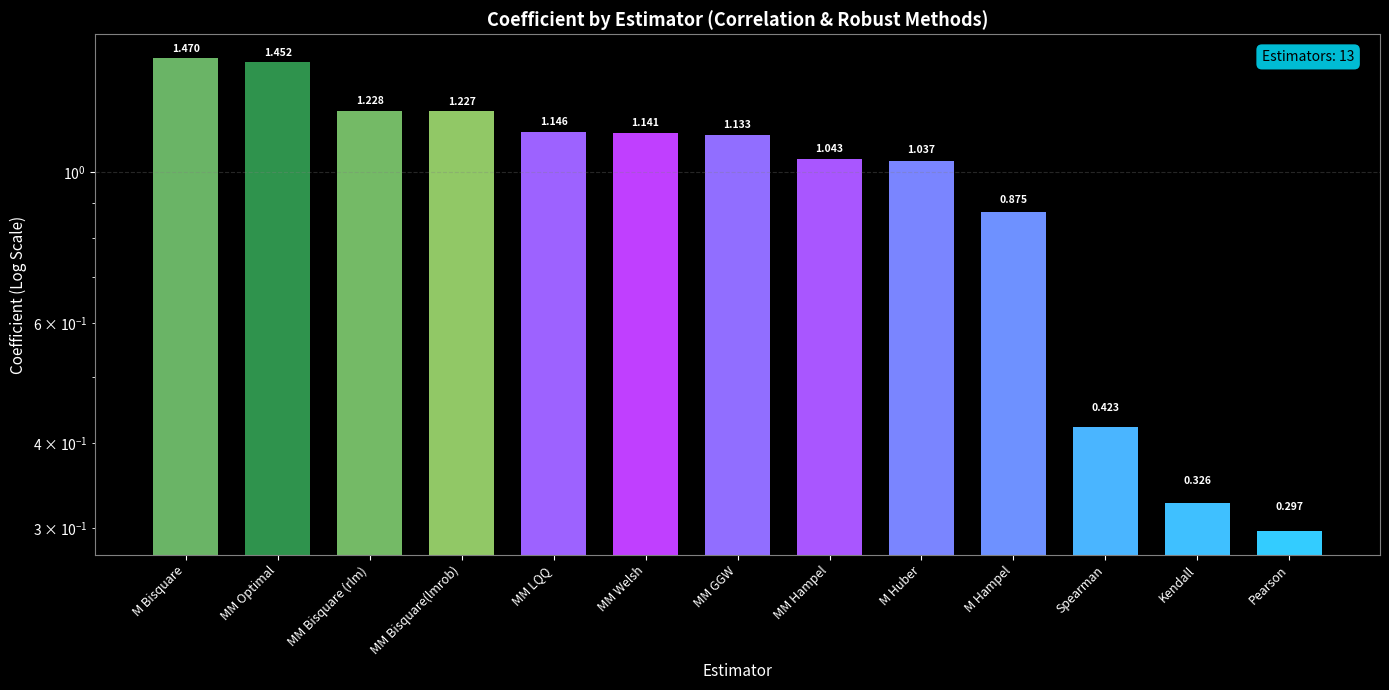

The chart shows a value of 0.3 at Kendall. True or false?

True